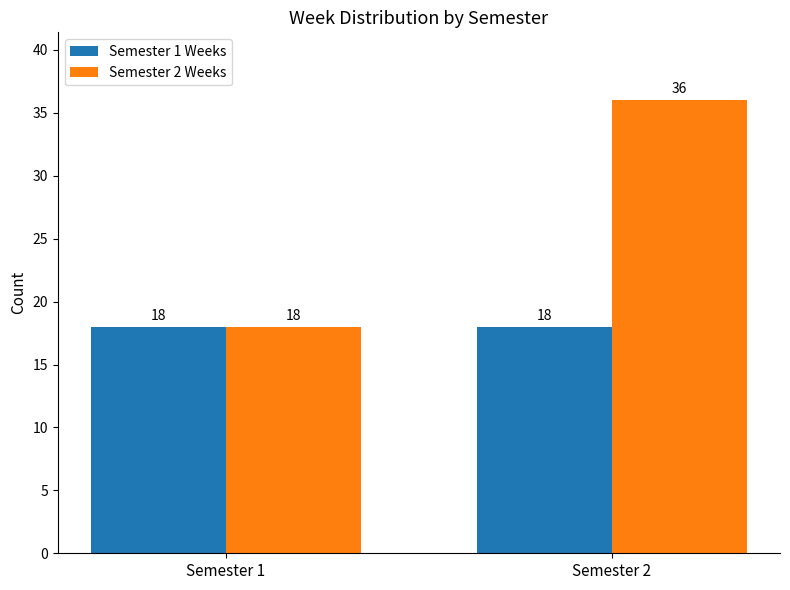

How many bars are there in total?

4